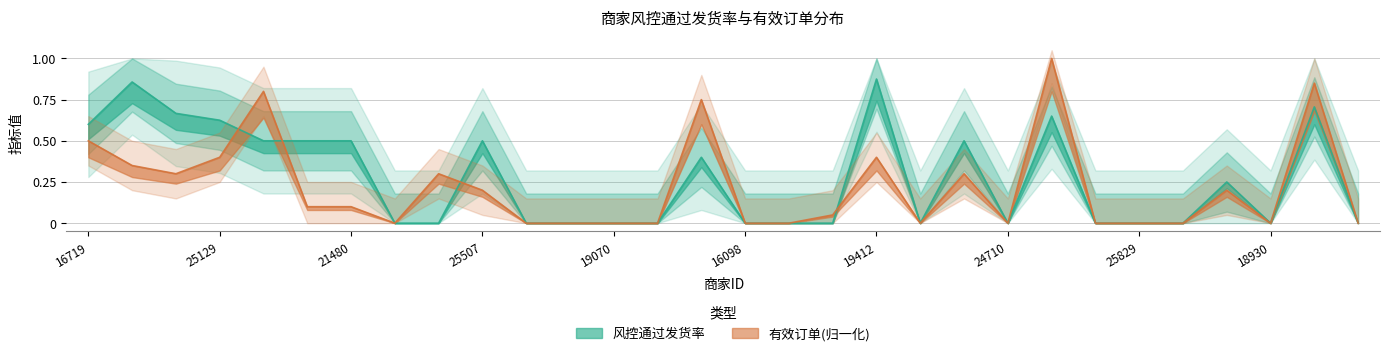

Rank the categories by 有效订单 value from highest to lowest.

24842, 24867, 25248, 24483, 16719, 25129, 19412, 24033, 24813, 24749, 23850, 25507, 15946, 15837, 21480, 19287, 24513, 16785, 18824, 19070, 24097, 16098, 19231, 21814, 24710, 24935, 25829, 25921, 18930, 26060